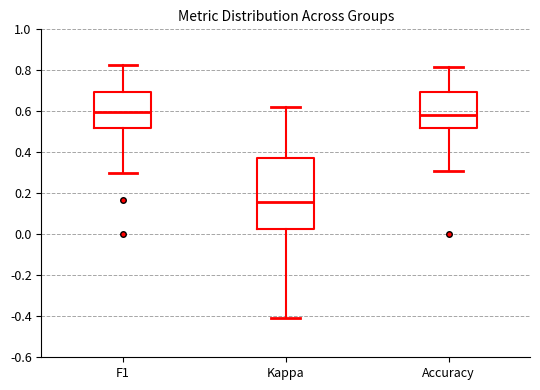

Which box has the lowest median line?

Kappa